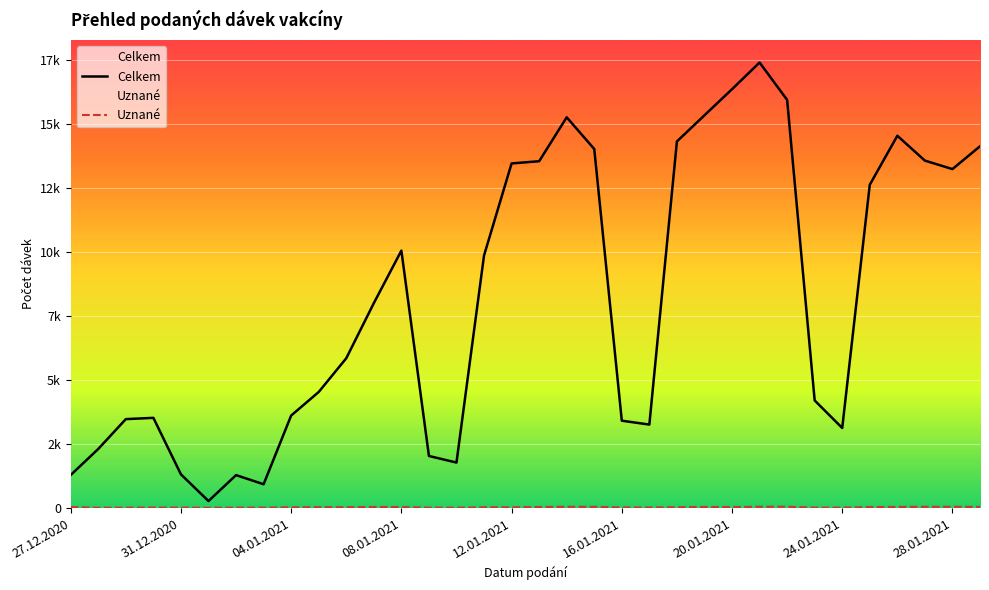

Does the chart display data point markers on the line(s)?

No